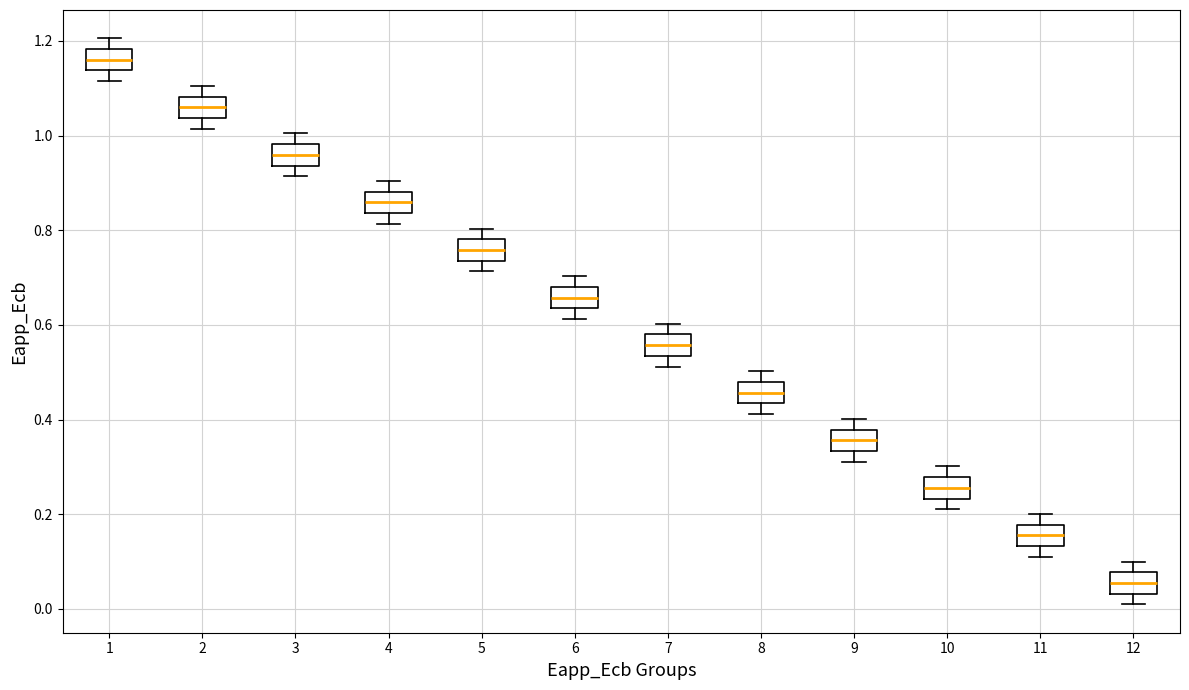

Which box's median line is the highest?

1